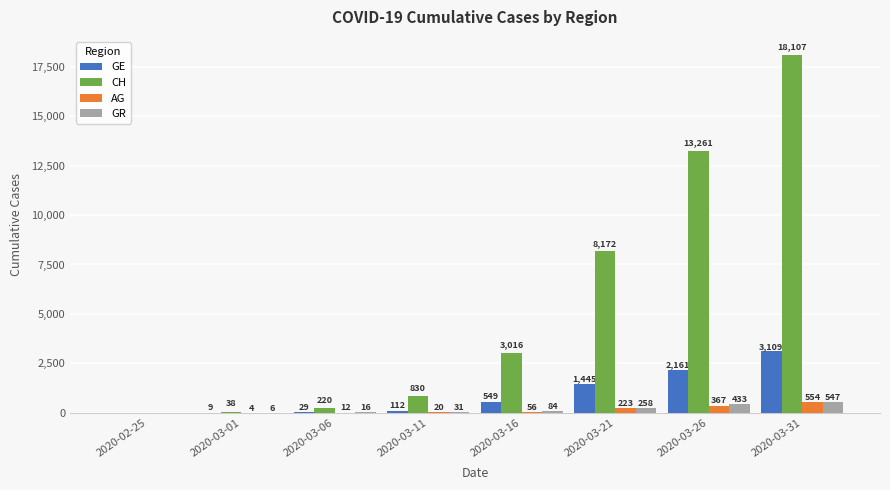

What are all the series names shown in the legend?

GE, CH, AG, GR